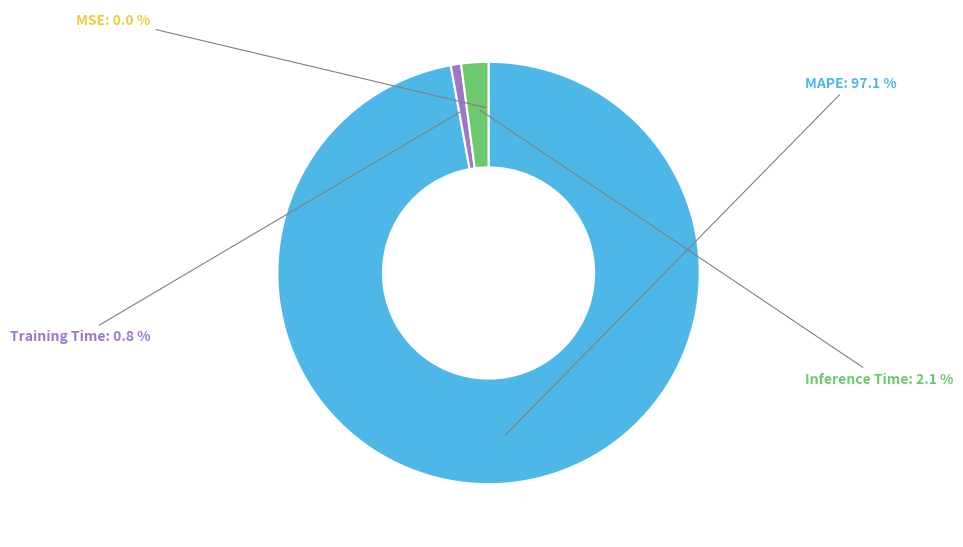

To the nearest percent, what portion does MAPE represent?

97%